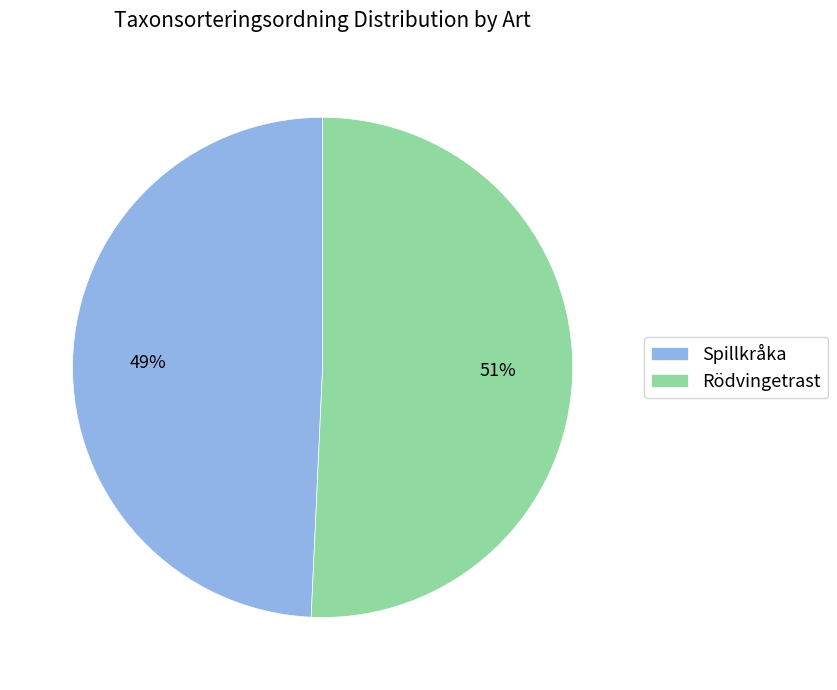

What percentage is the Rödvingetrast slice, to the nearest percent?

51%